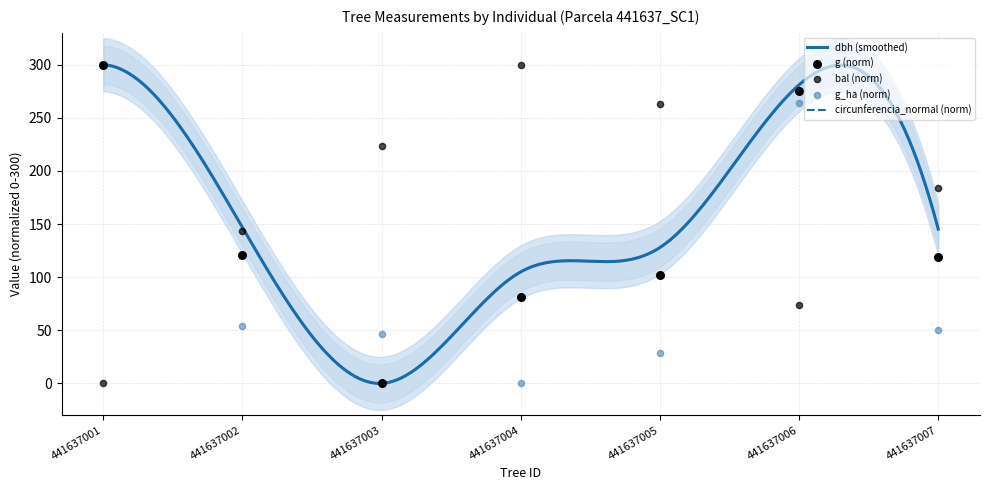

At how many categories does at least one series exceed 288?

2